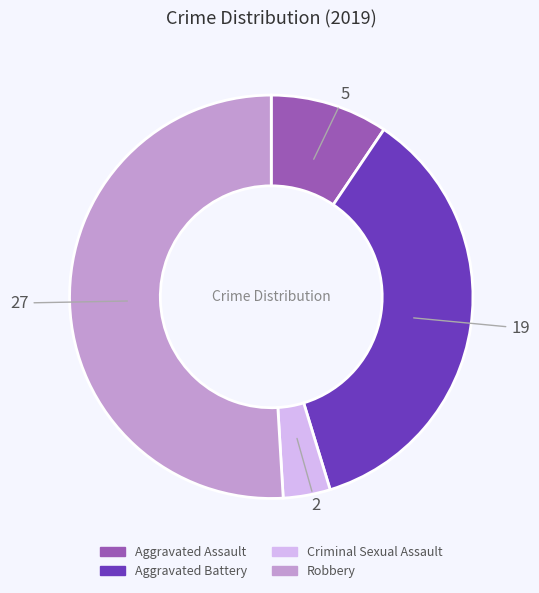

True or false: Aggravated Assault accounts for 1% of the total.

False